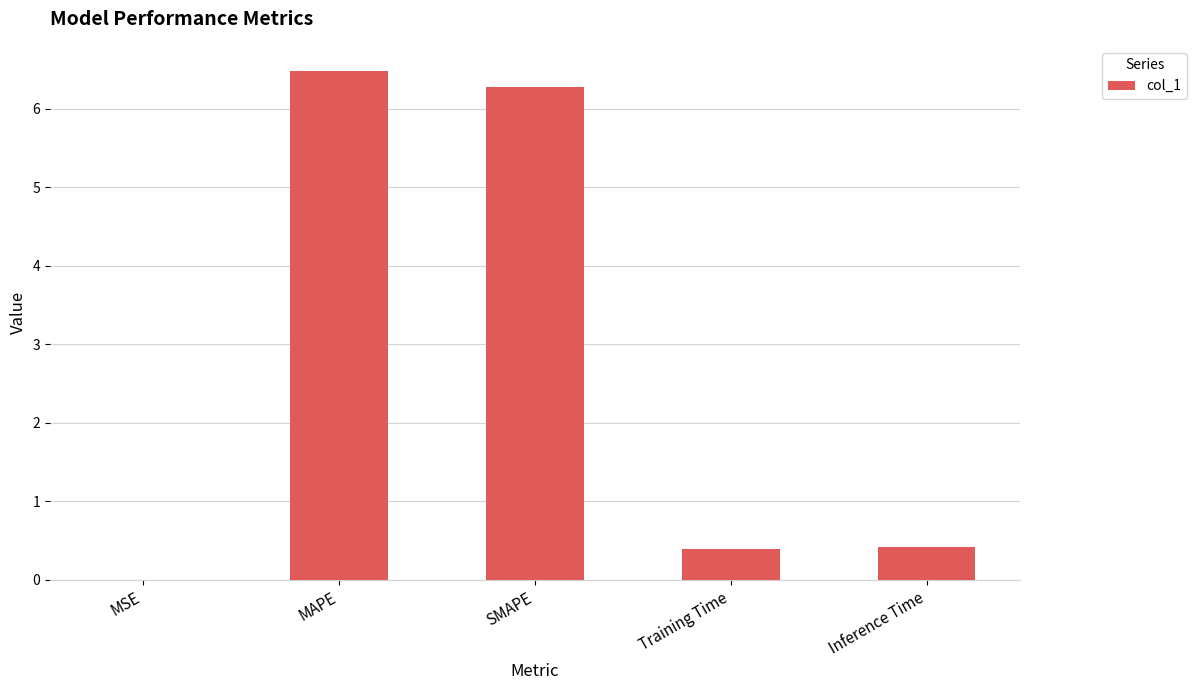

What value does the data have at Training Time?

0.4